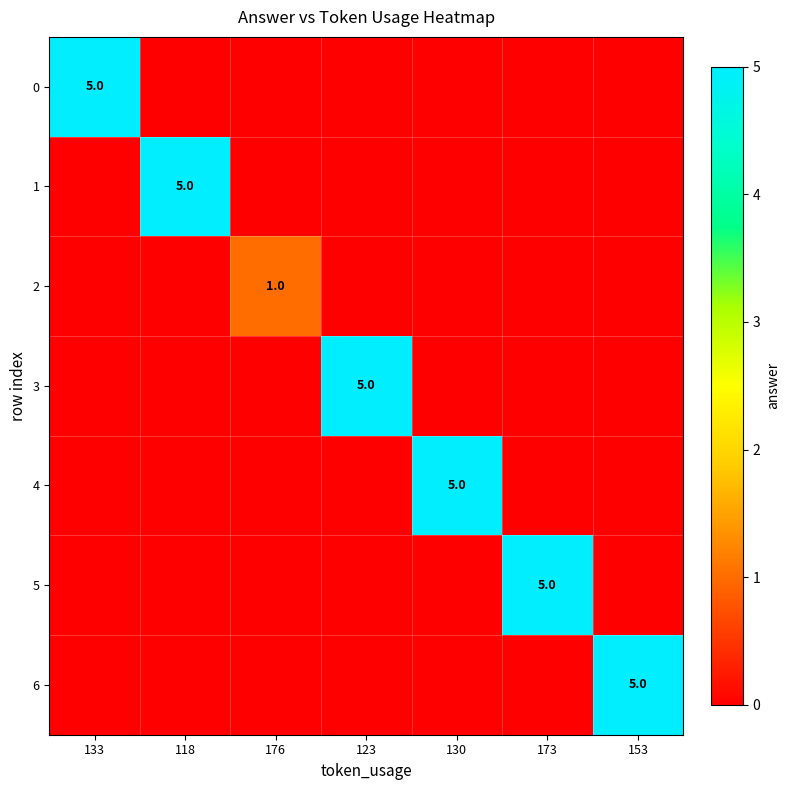

How many distinct data groups are displayed?

7